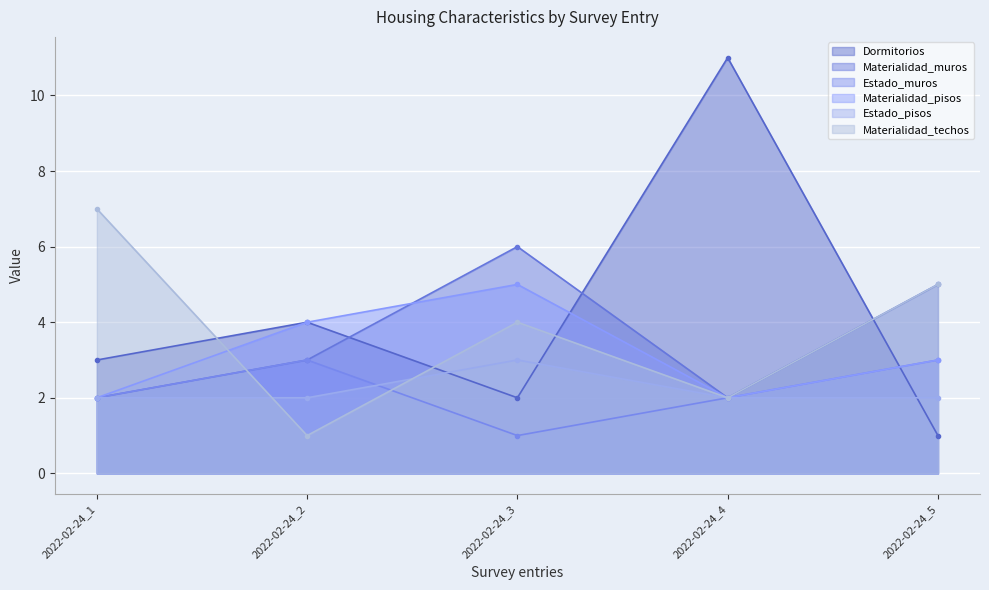

Where is Dormitorios nearest to the value 6?

2022-02-24_2